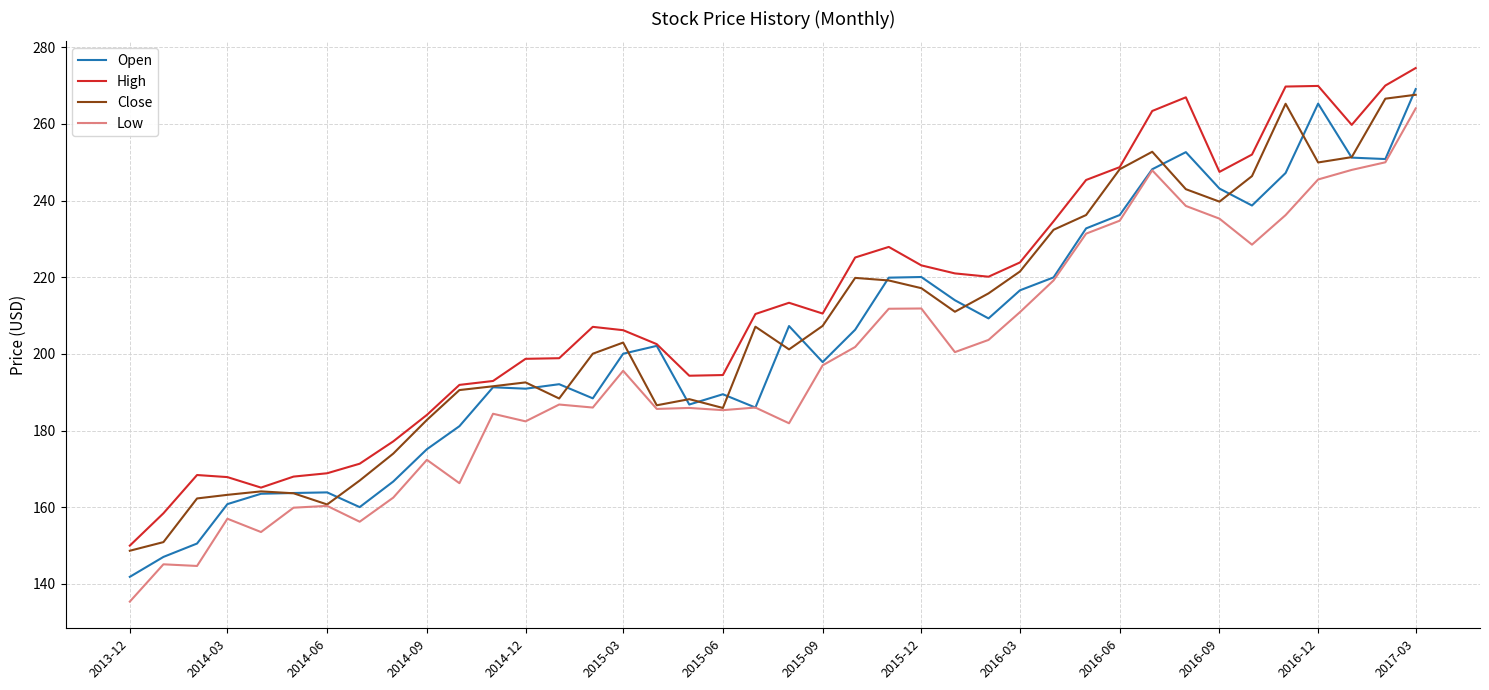

Which series has the widest spread of values?

Low